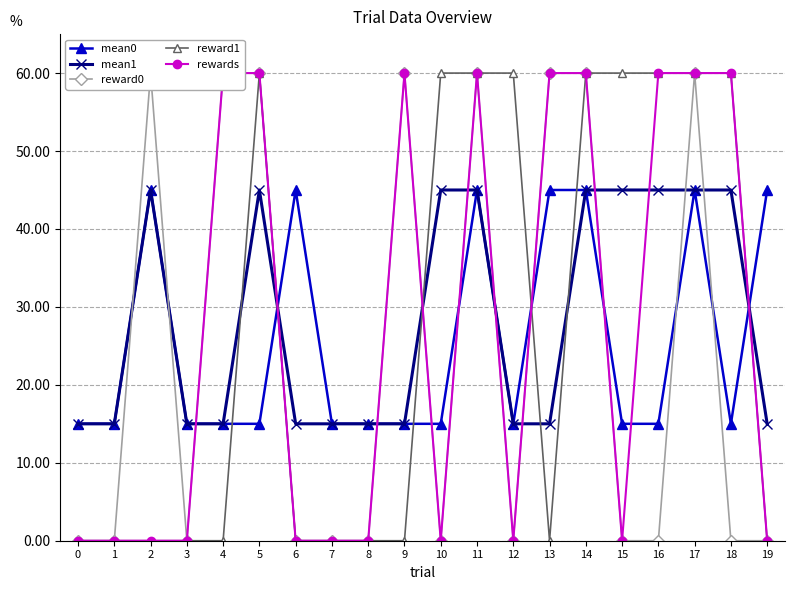

Between which two adjacent categories do mean1 and rewards first intersect?

3 and 4